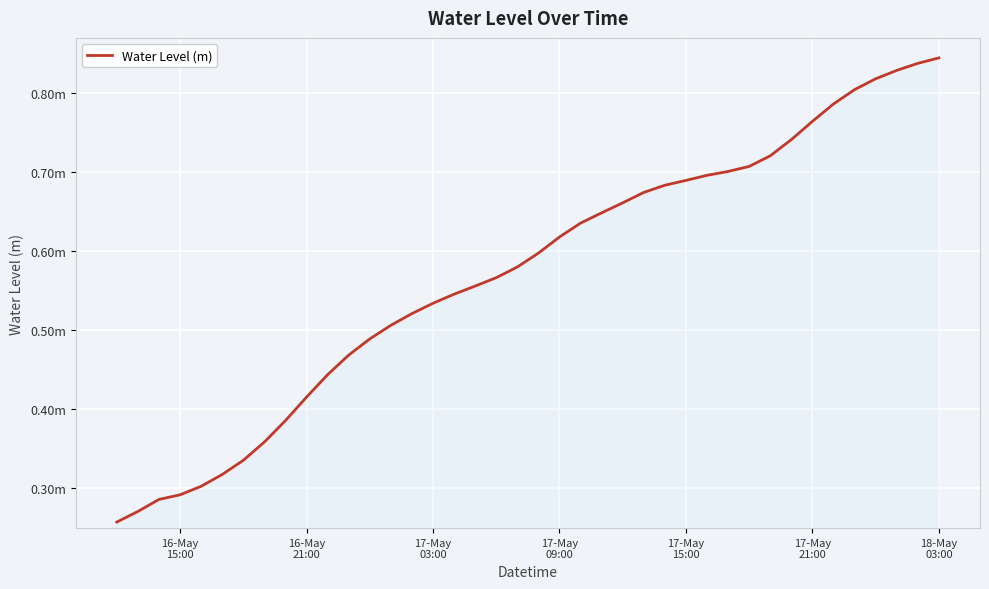

Does the chart display data point markers on the line(s)?

No